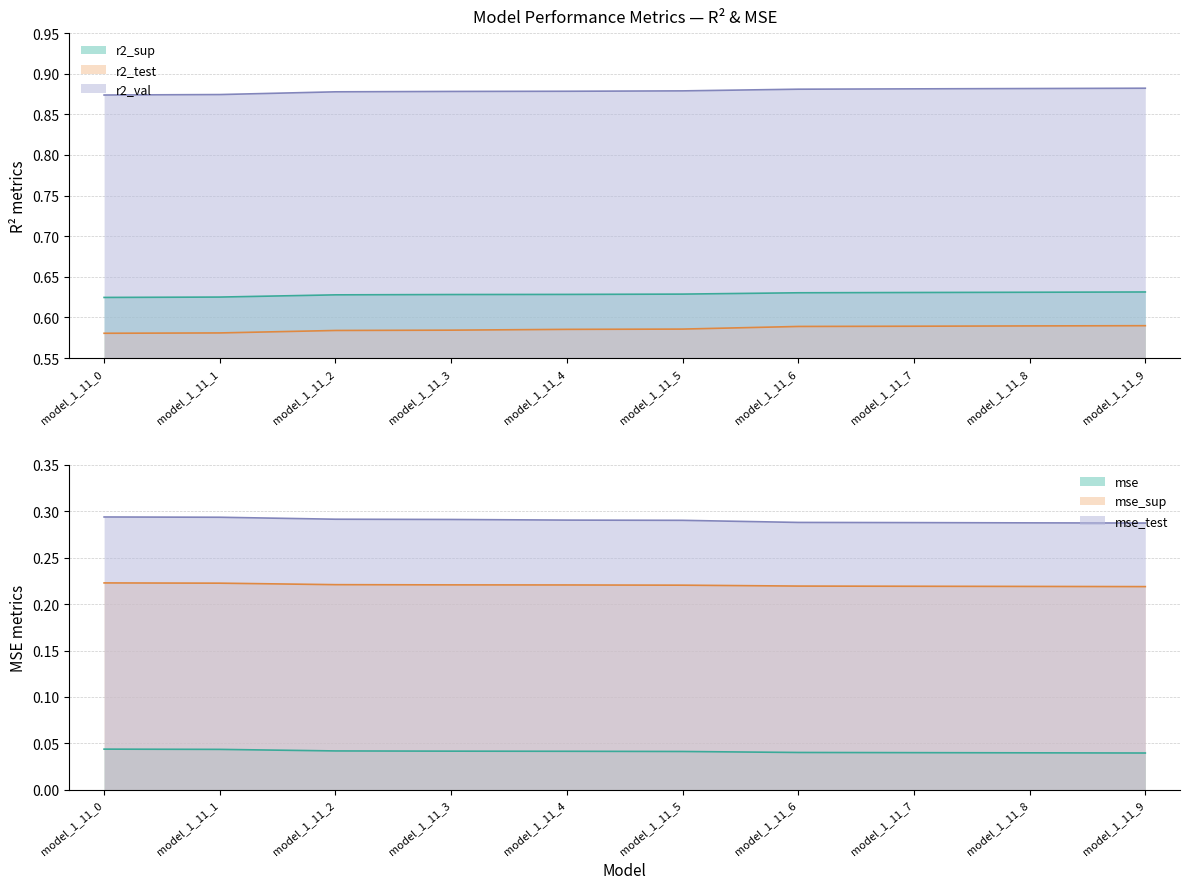

True or false: mse and r2_test cross at least once.

False